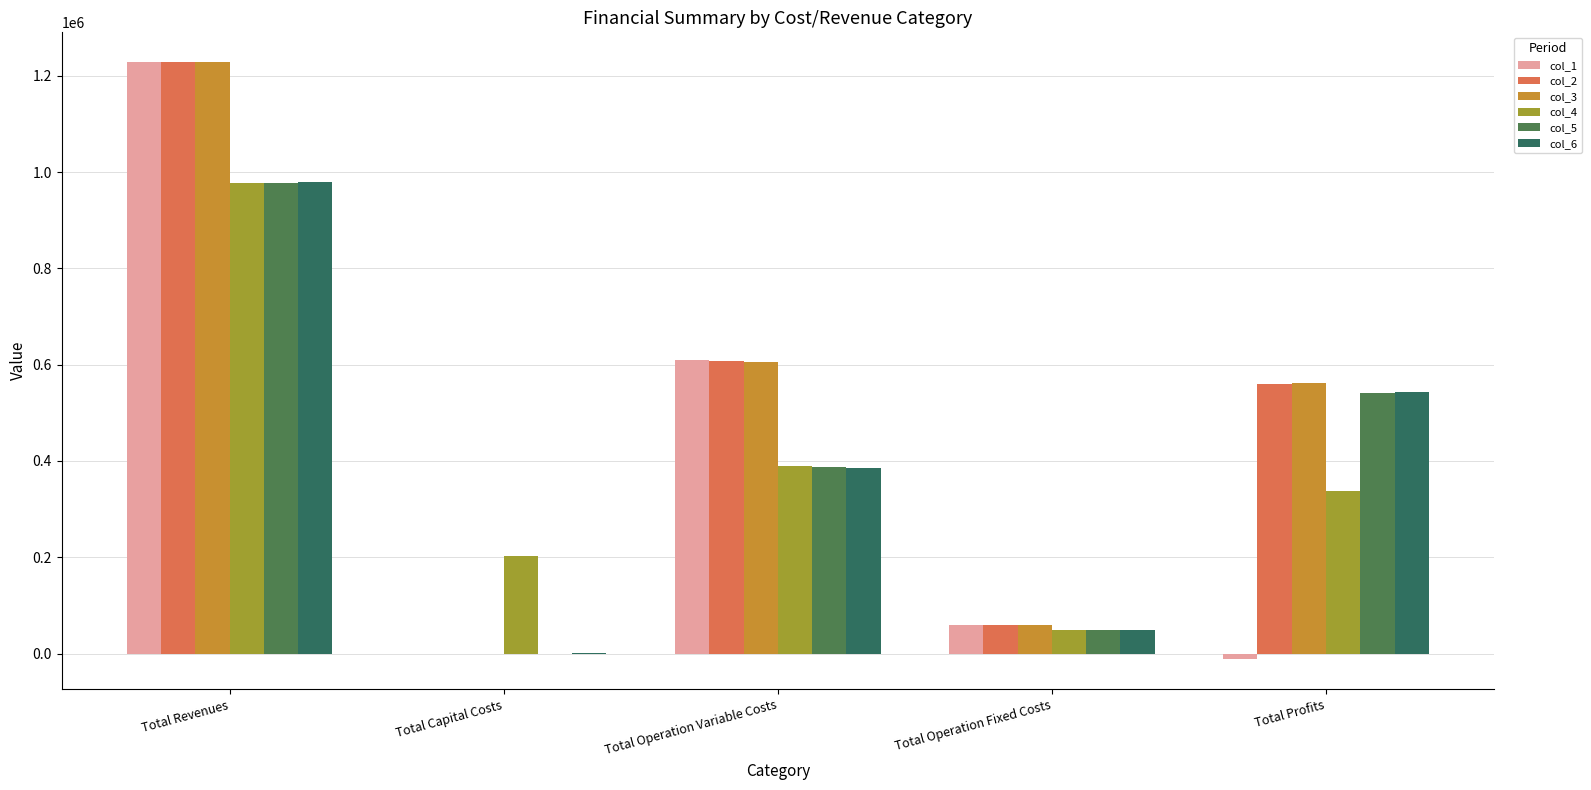

What is the spread (max minus min) of values at Total Operation Variable Costs?

223764.2